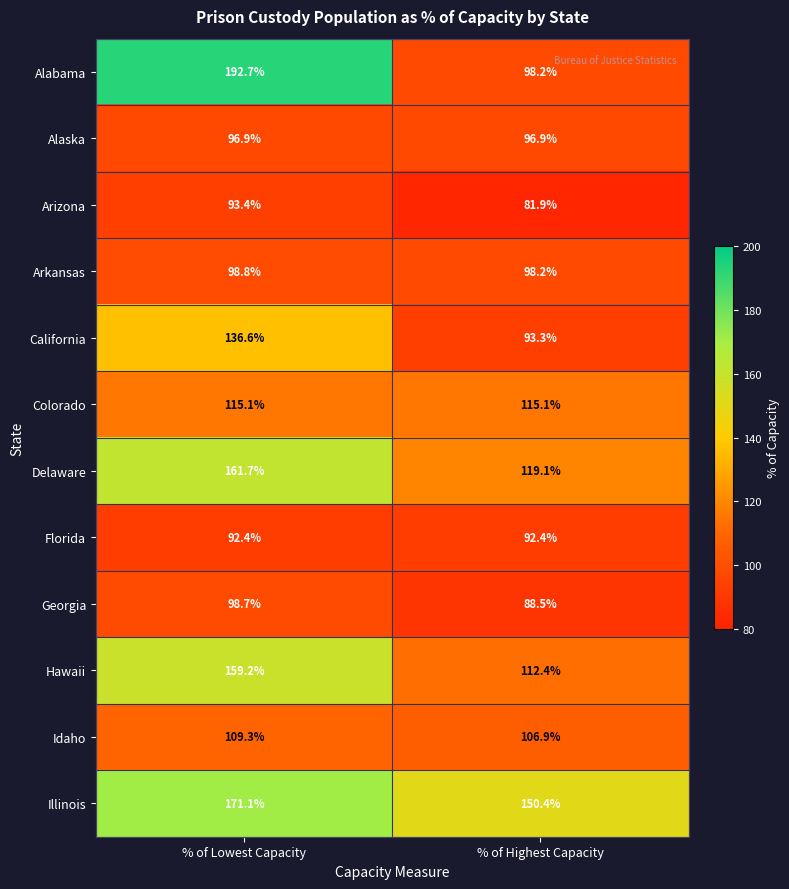

Which series has the largest total across all categories?

Illinois